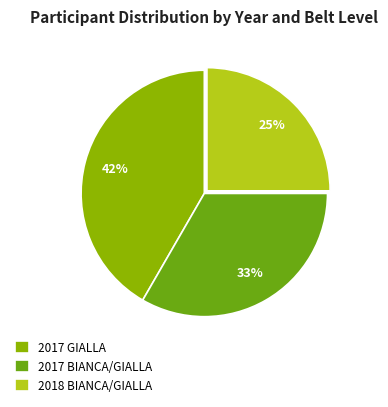

Is it true that 2017 BIANCA/GIALLA is 33% of the pie?

True